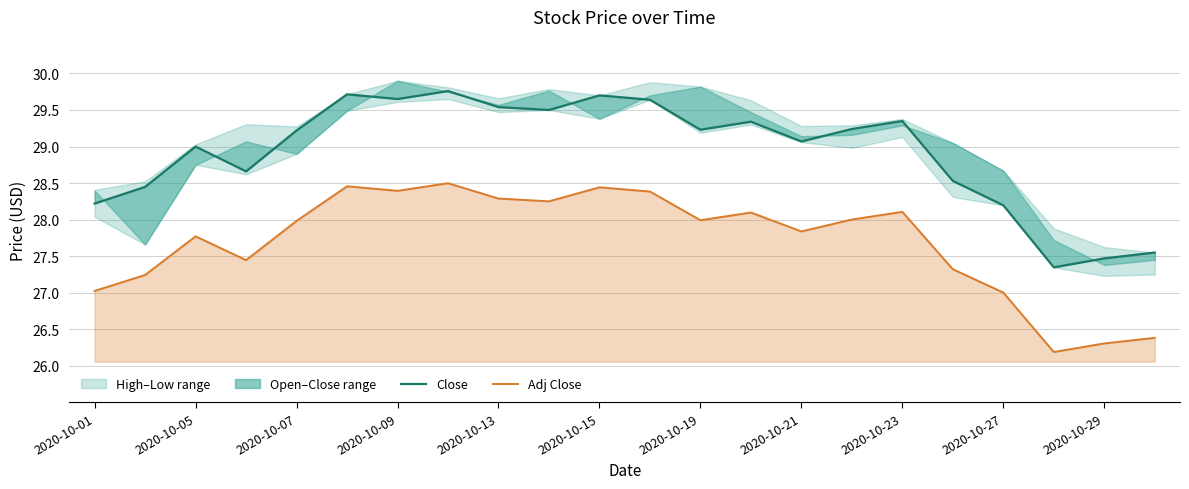

True or false: Close has more than 2 points higher than both neighbors.

True